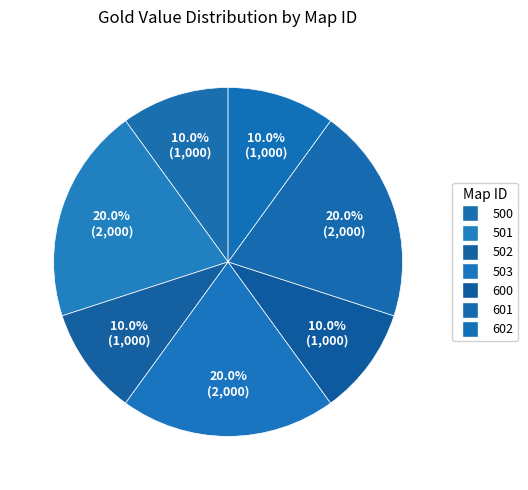

Rank the categories by value from highest to lowest.

501, 503, 601, 500, 502, 600, 602